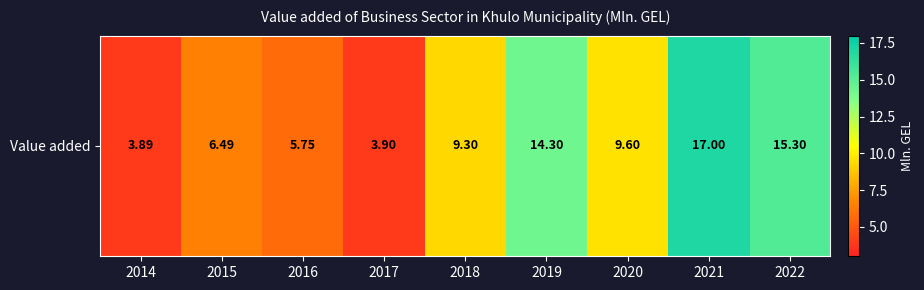

What is the sum of all values?

85.5